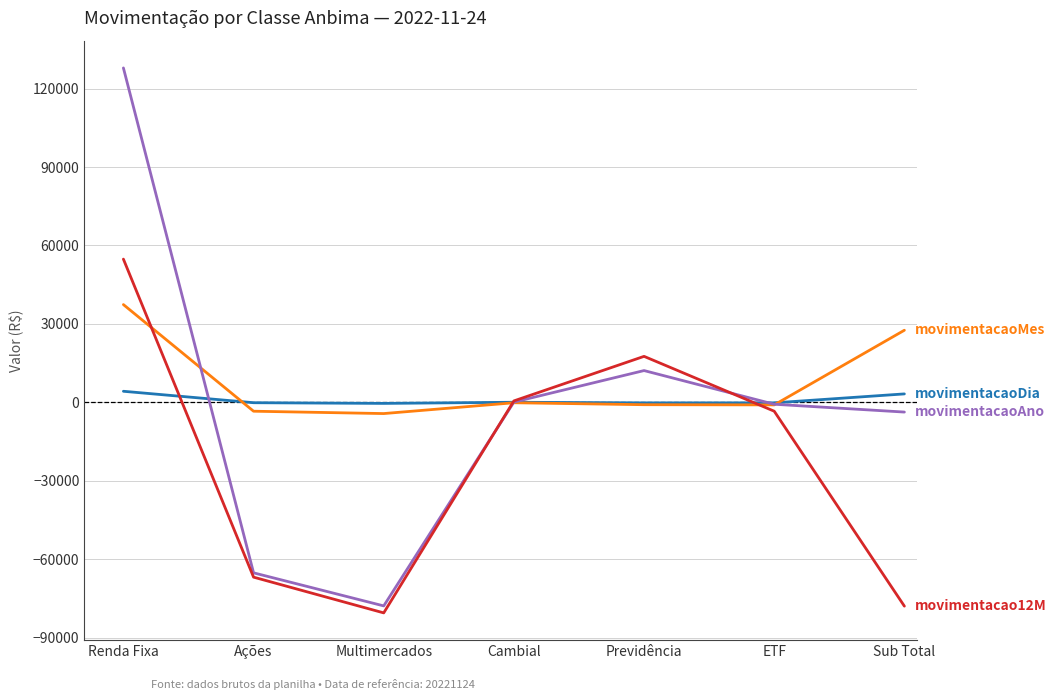

At which category is the sum across all series the highest?

Renda Fixa